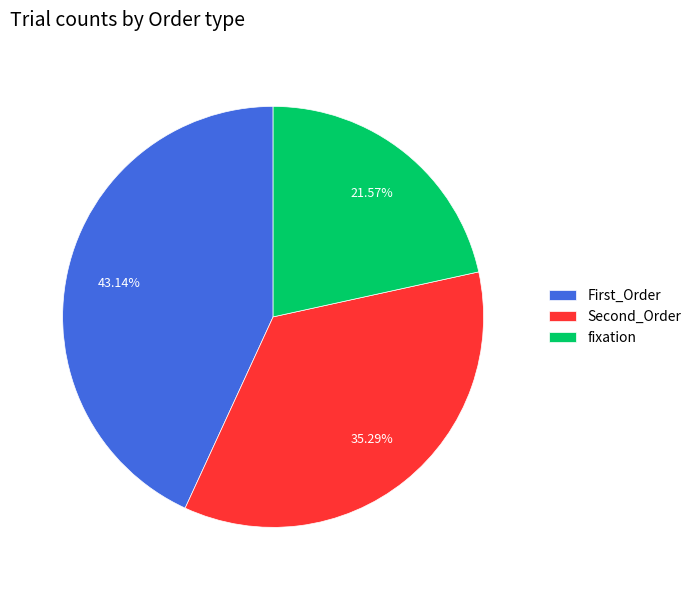

Which category has the smallest portion of the pie?

fixation